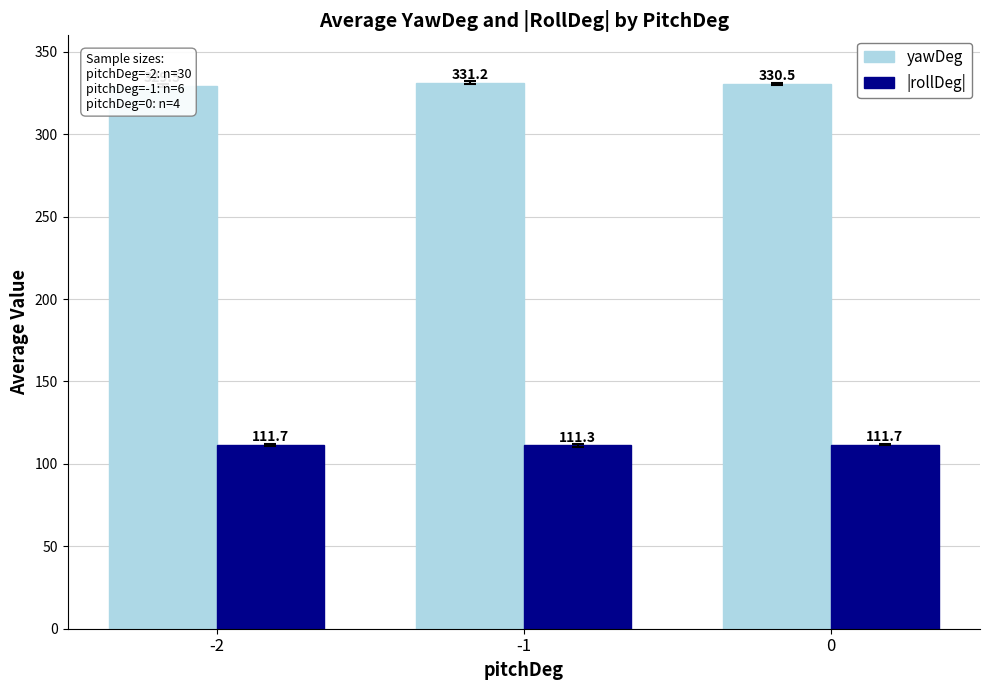

List the series in order of their peak value, lowest first.

|rollDeg|, yawDeg